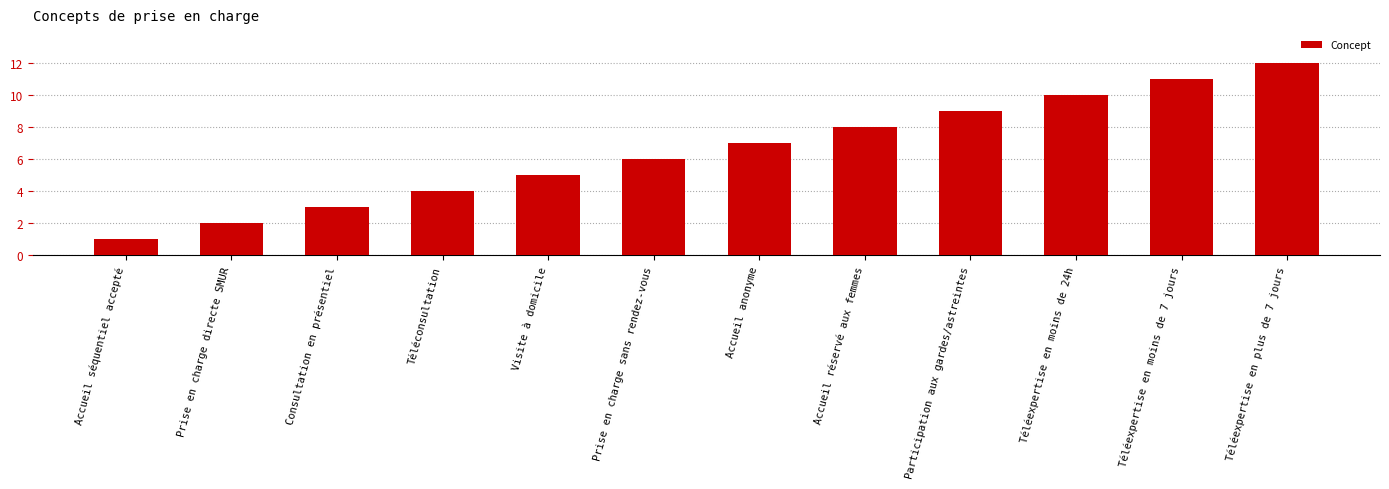

Reading left to right, transcribe all the data shown in this chart.

Accueil séquentiel accepté=1	Prise en charge directe SMUR=2	Consultation en présentiel=3	Téléconsultation=4	Visite à domicile=5	Prise en charge sans rendez-vous=6	Accueil anonyme=7	Accueil réservé aux femmes=8	Participation aux gardes/astreintes=9	Téléexpertise en moins de 24h=10	Téléexpertise en moins de 7 jours=11	Téléexpertise en plus de 7 jours=12